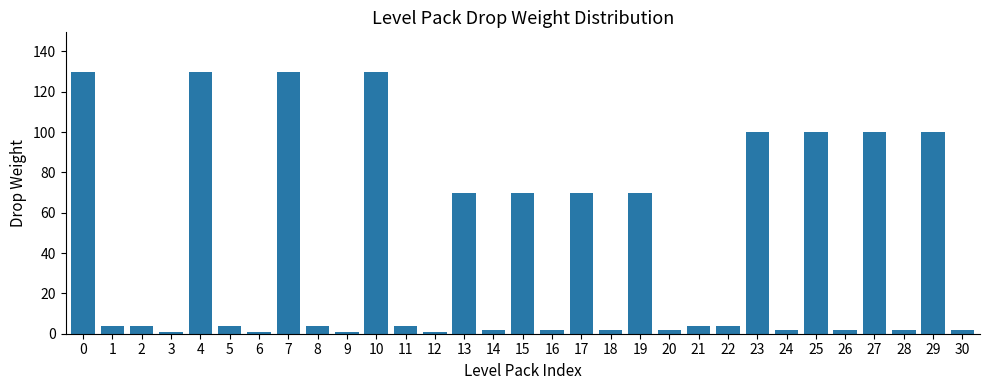

What is the difference between the maximum and minimum values?

129